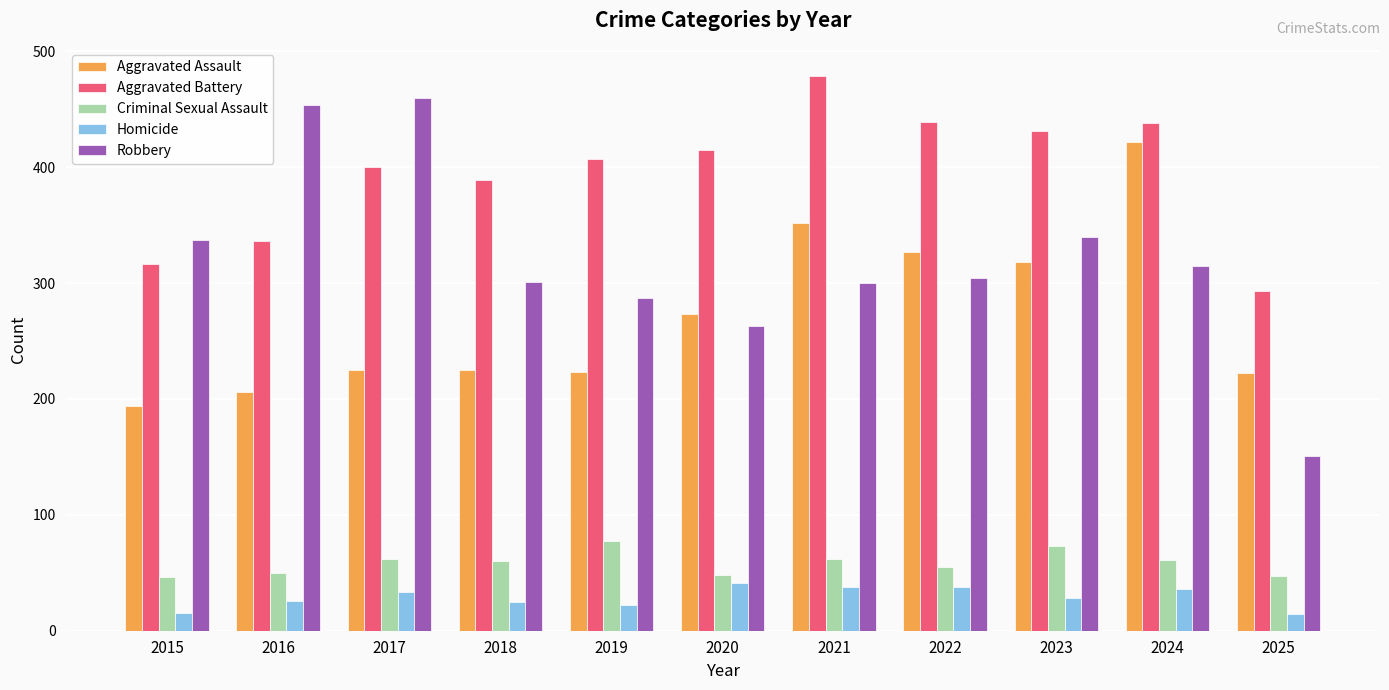

How many data points in Aggravated Battery are less than 407?

5